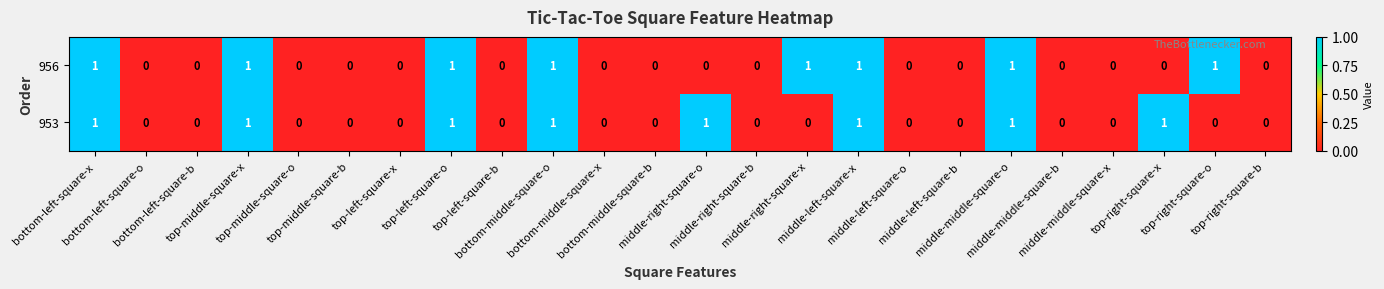

What is the sum of all 956 values?

8